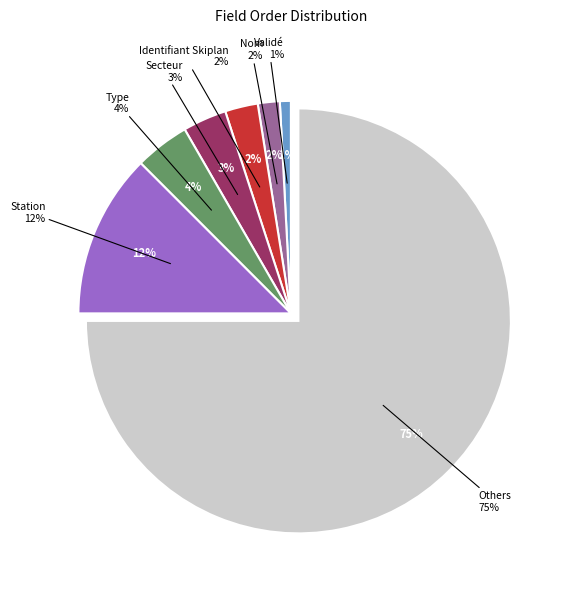

Is there any slice that represents more than half of the pie?

No